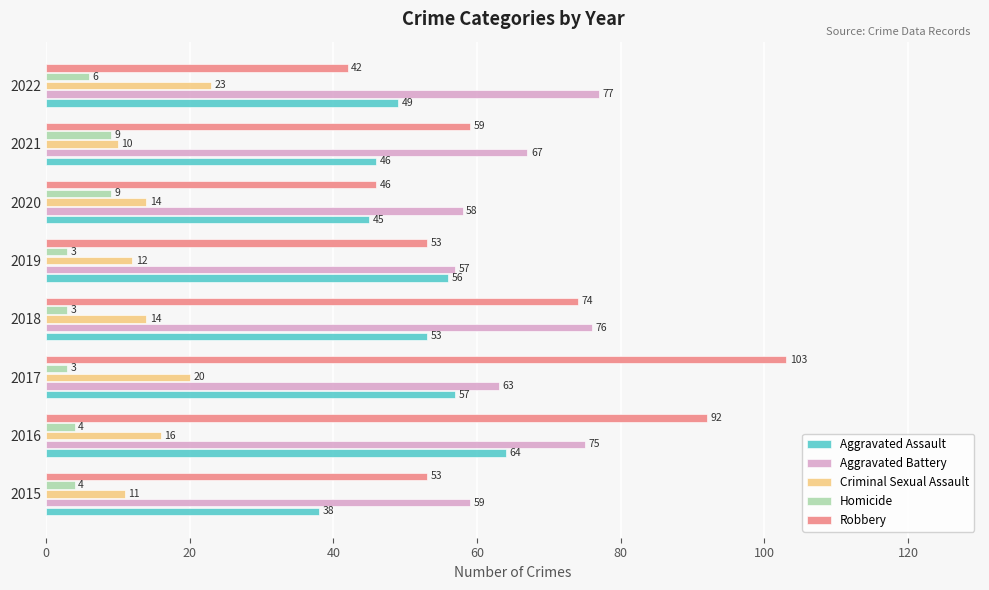

At which category is the sum across all series the highest?

2016